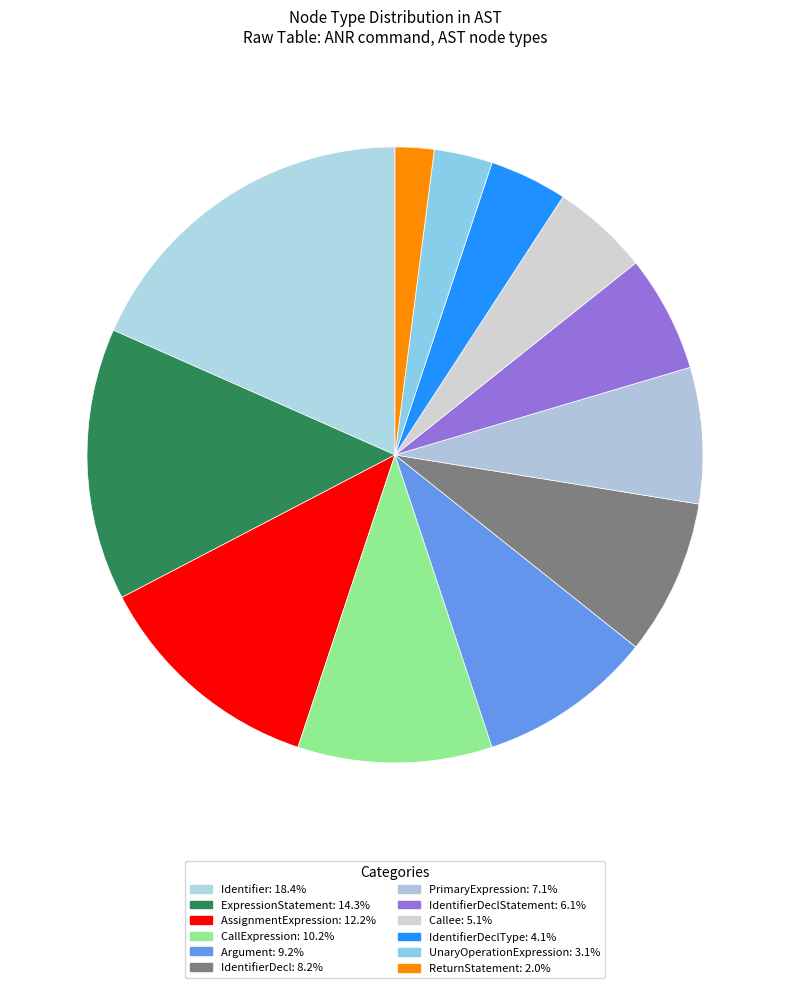

Count the number of slices in the pie.

12